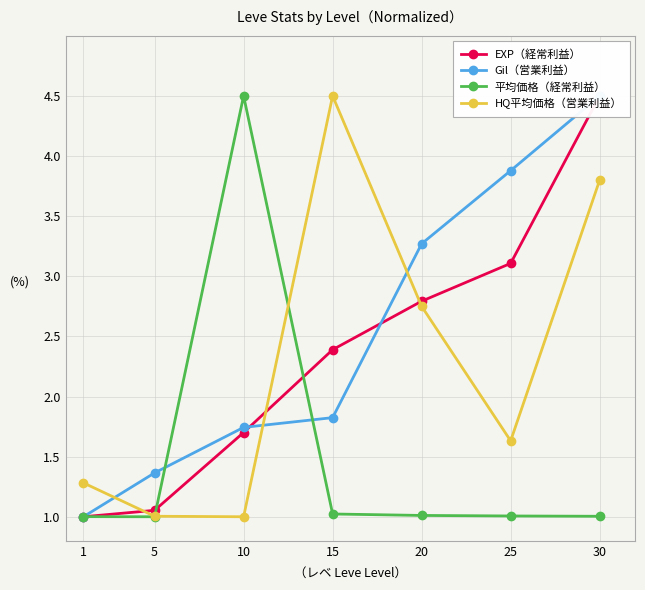

How many intersections are there between Gil（営業利益） and EXP（経常利益）?

2